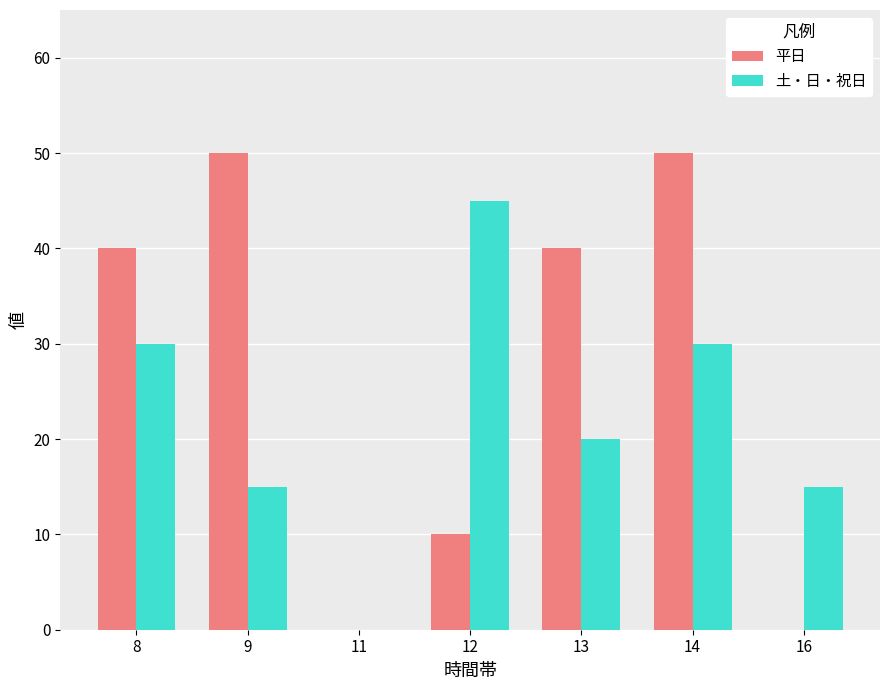

Reading left to right, list all the values displayed in this chart.

平日: 40	50	0	10	40	50	0
土・日・祝日: 30	15	0	45	20	30	15